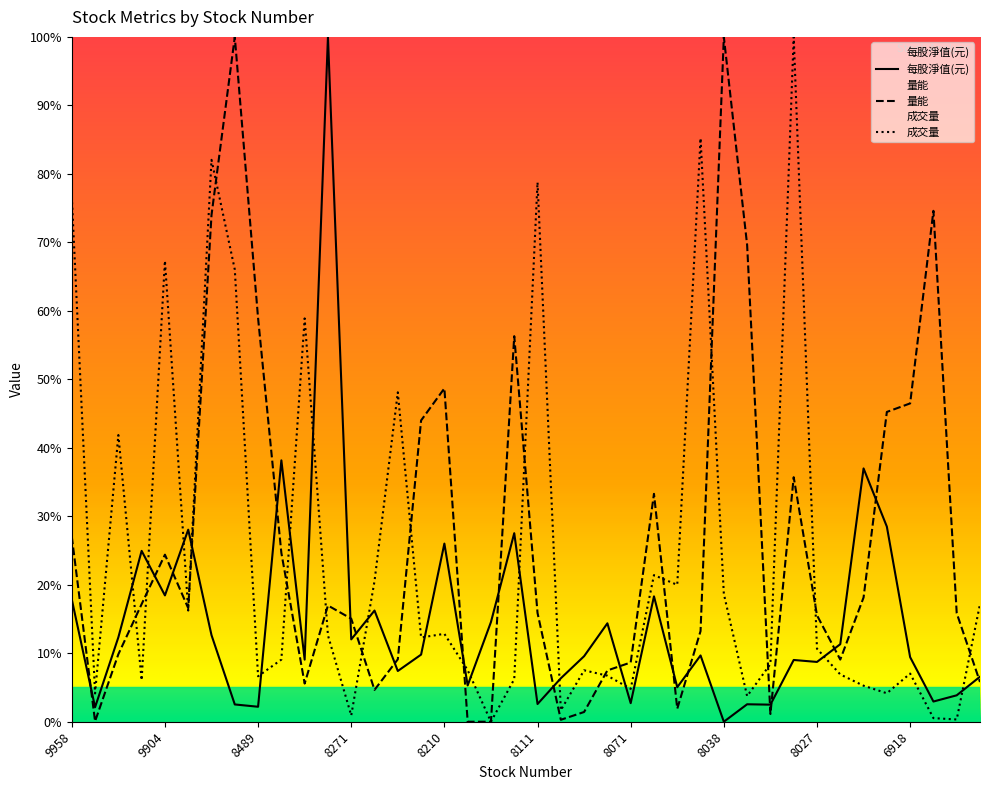

True or false: 每股淨值(元) has more than 2 interior local peaks.

True